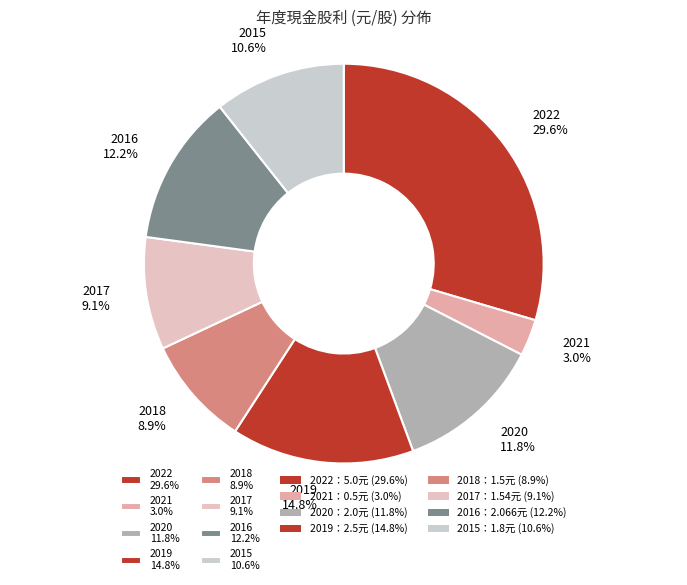

To the nearest percent, what percentage of the pie is 2019?

15%